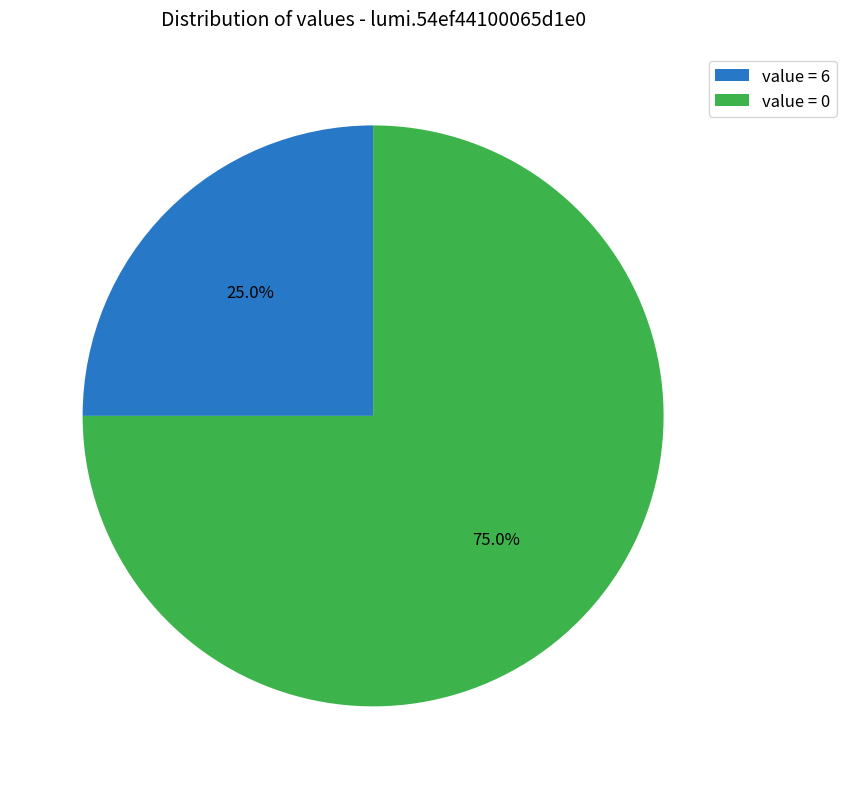

Does value = 6 represent more than half of the total?

No